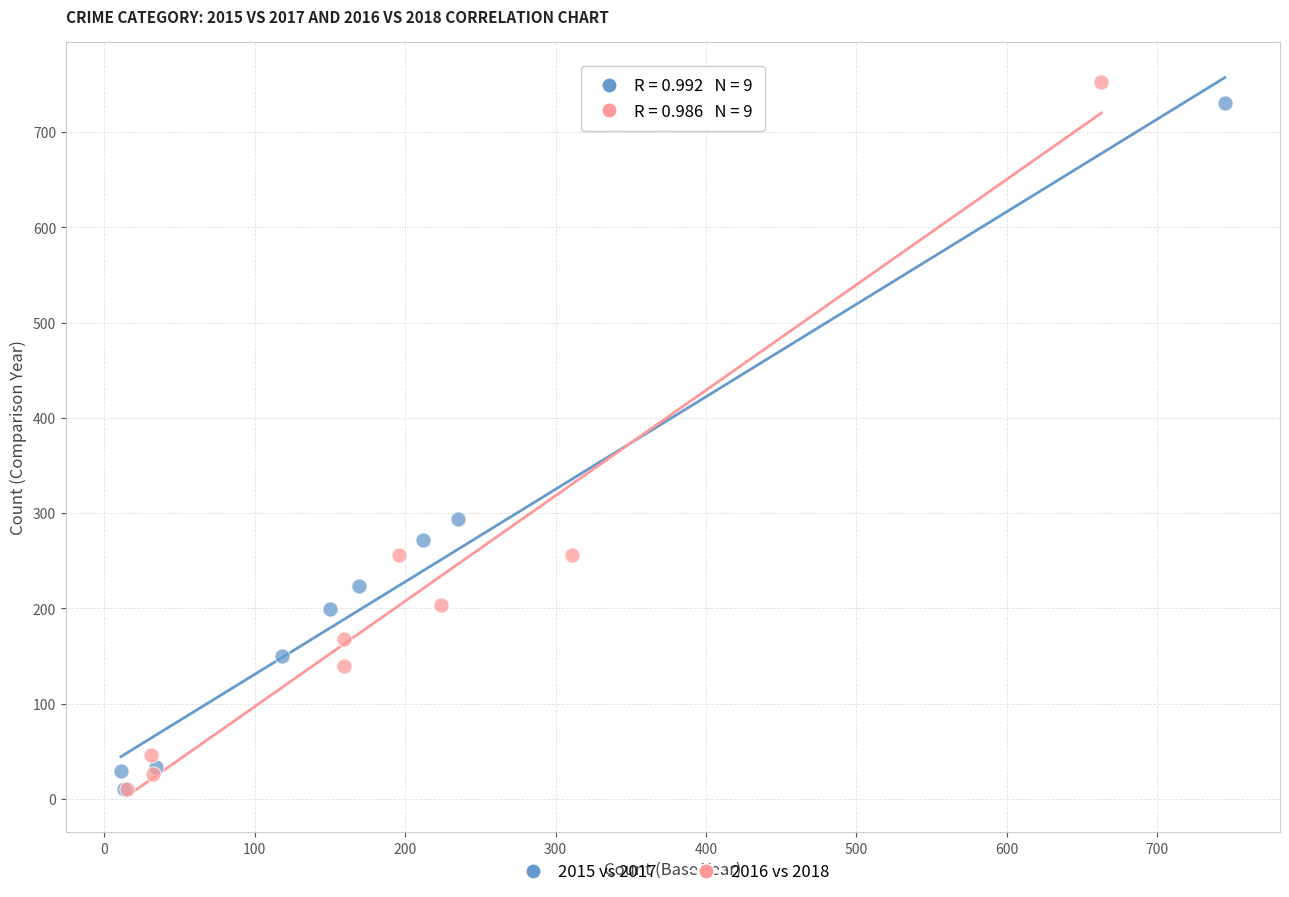

Which series has the largest Y range (max minus min)?

2016 vs 2018